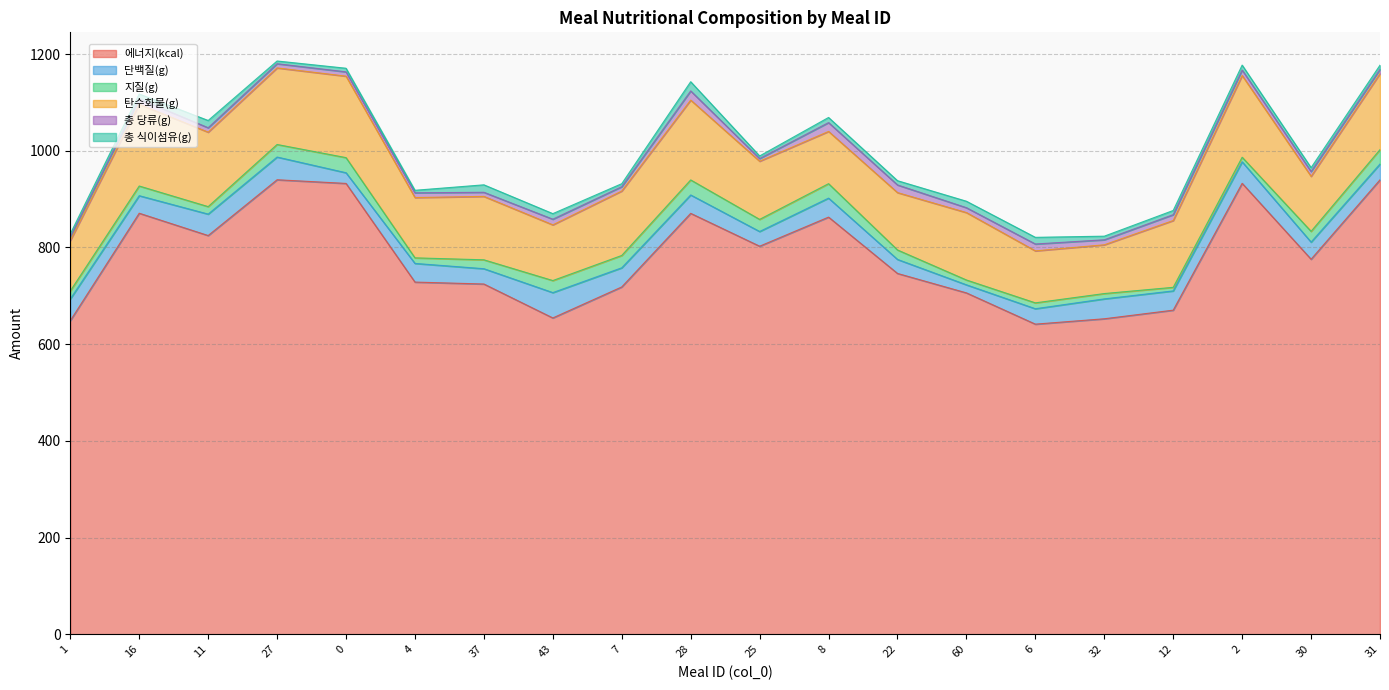

Which has a higher value, 25 or 30?

25